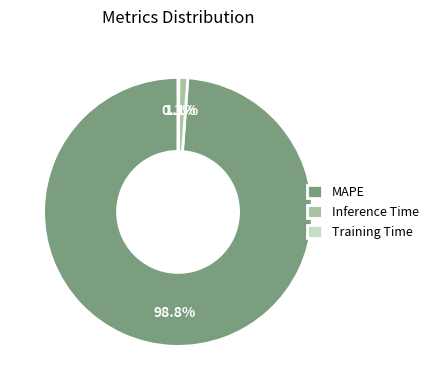

Does any single category account for the majority?

Yes